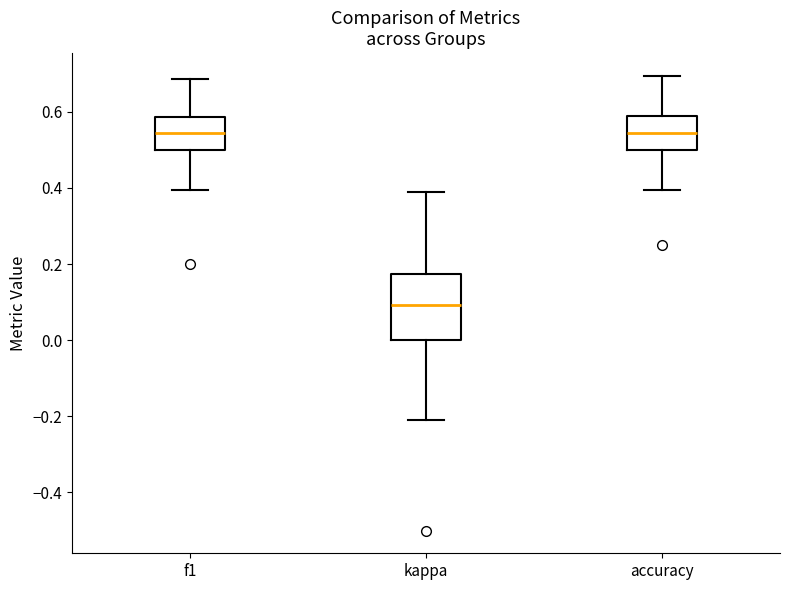

Reading left to right, transcribe this box plot: for each box, give where its median line is, the range the box spans, and where its two whiskers end, as read against the y-axis. The values are not printed on the chart, so give them approximately, as read against the axis.

f1: median 0.54, box 0.50 to 0.58, whiskers 0.40 to 0.68
kappa: median 0.10, box 0.00 to 0.18, whiskers -0.20 to 0.38
accuracy: median 0.54, box 0.50 to 0.58, whiskers 0.40 to 0.70